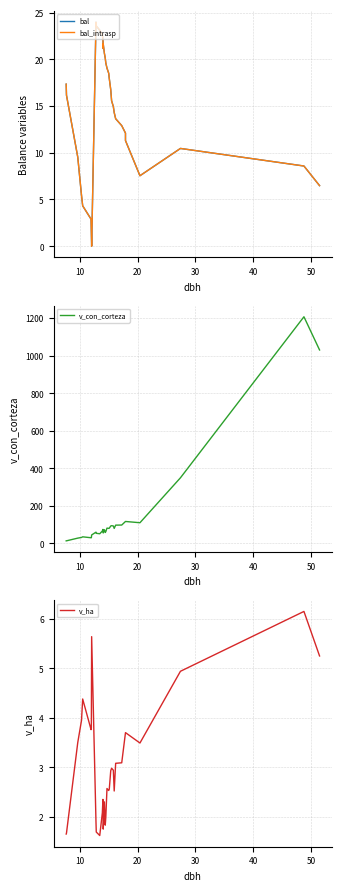

Rank the series by their maximum value, from highest to lowest.

v_con_corteza, bal, bal_intrasp, v_ha